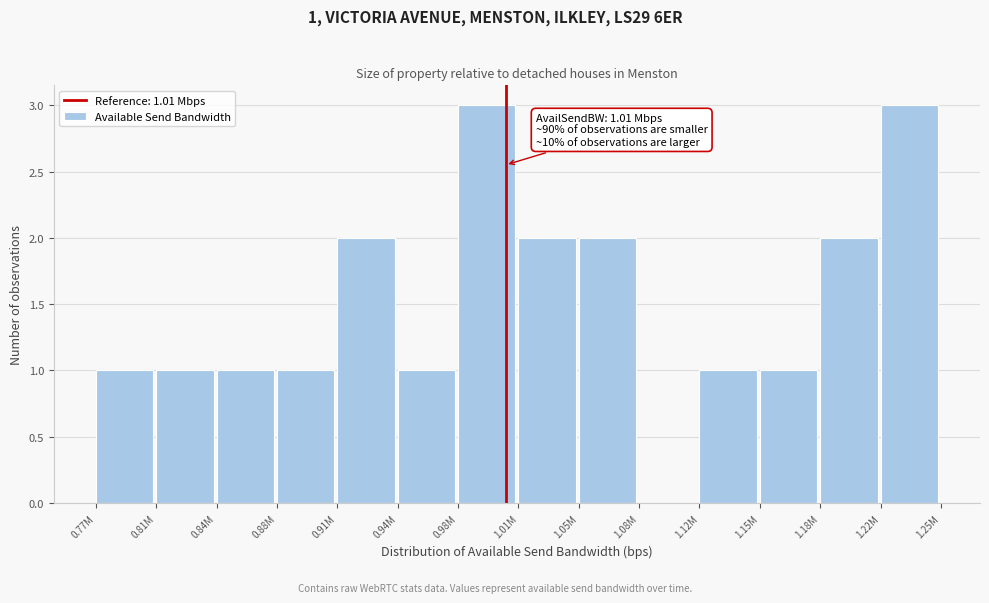

Reading left to right, extract all data points from this chart.

0.77M=1	0.81M=1	0.84M=1	0.88M=1	0.91M=2	0.94M=1	0.98M=3	1.01M=2	1.05M=2	1.08M=0	1.12M=1	1.15M=1	1.18M=2	1.22M=3